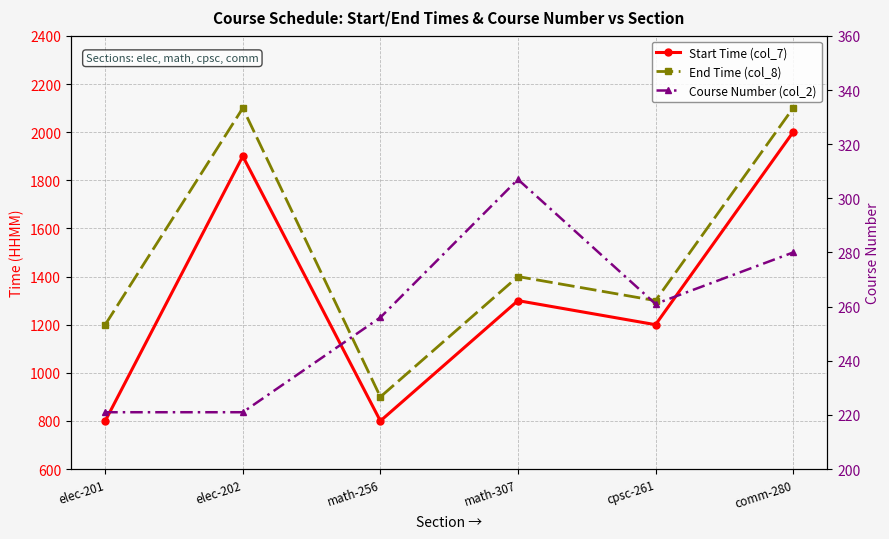

True or false: End Time (col_8) and Course Number (col_2) cross at least once.

False